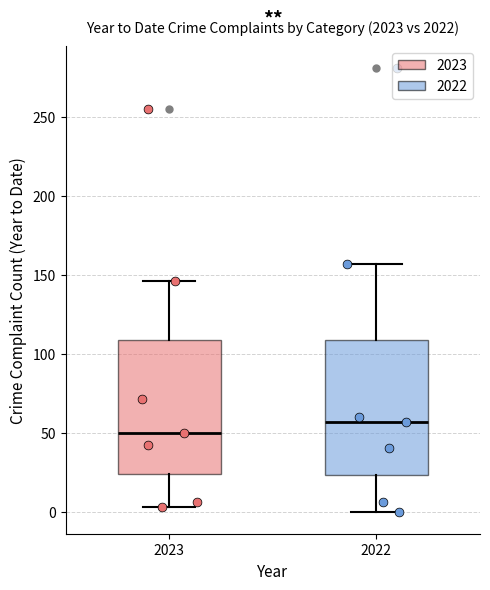

Reading left to right, read every box against the y-axis: the position of its median line, the range the box covers, and the ends of its whiskers. The values are not printed on the chart, so give them approximately, as read against the axis.

2023: median 50, box 25 to 110, whiskers 5 to 145
2022: median 55, box 25 to 110, whiskers 0 to 155